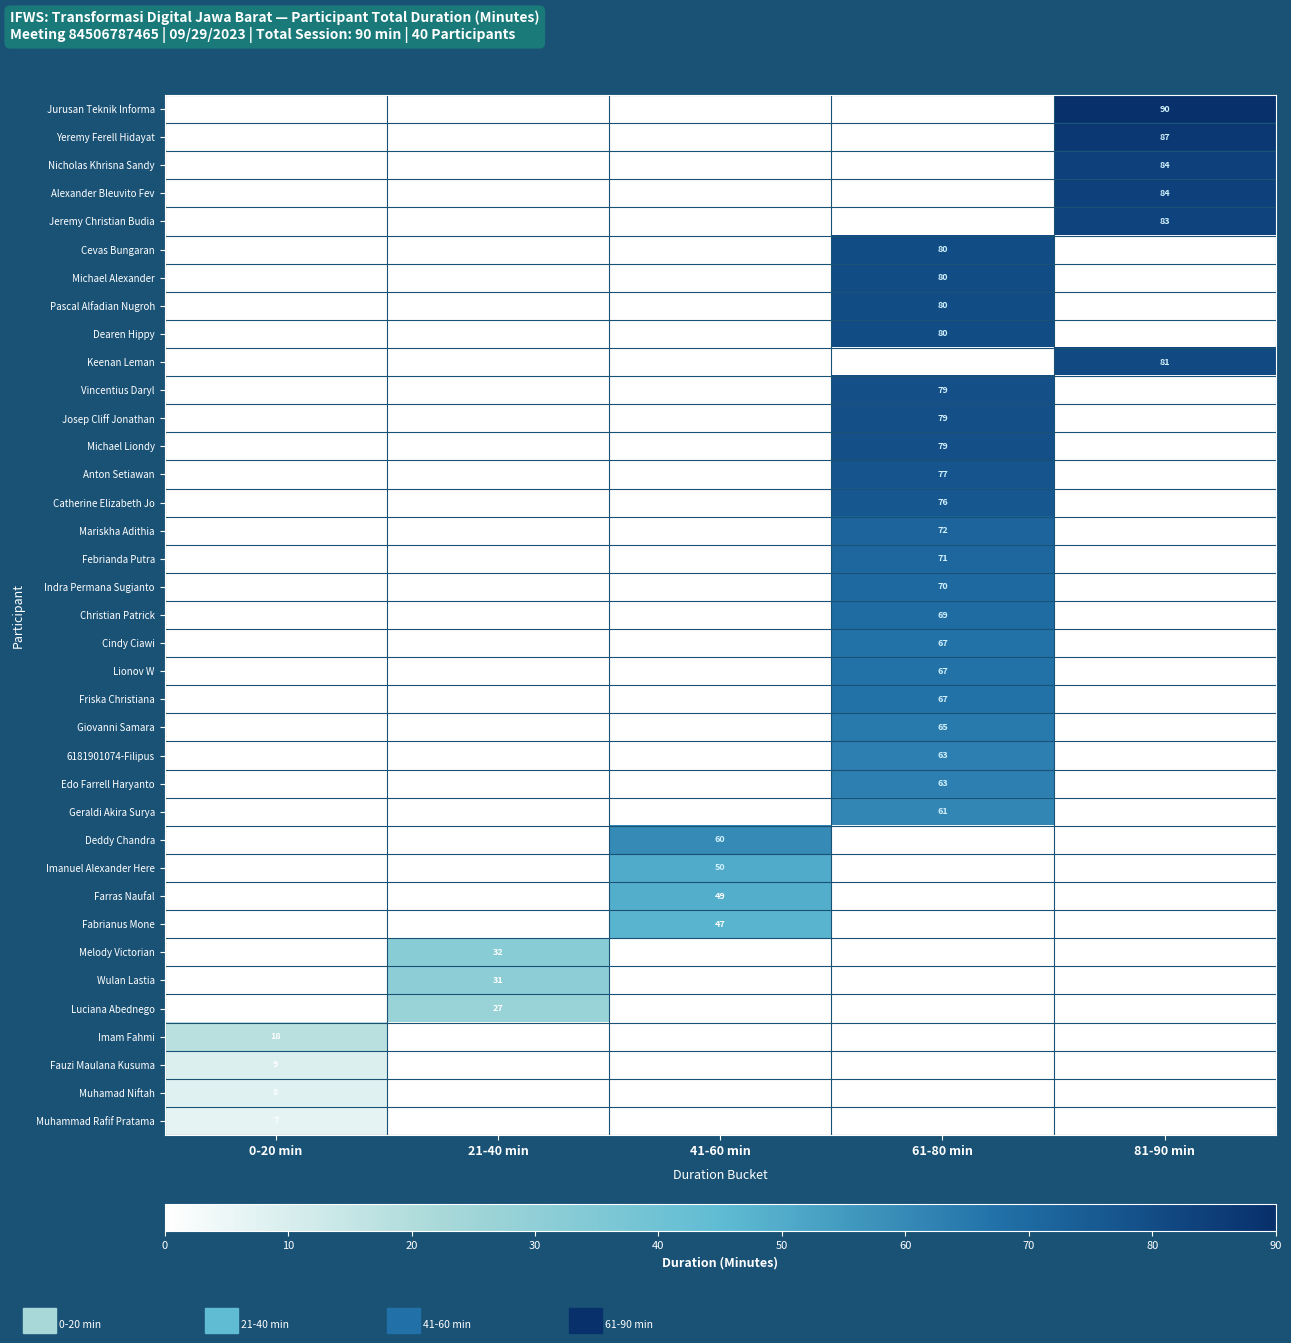

The Christian Patrick series shows 69 at 61-80 min. True or false?

True